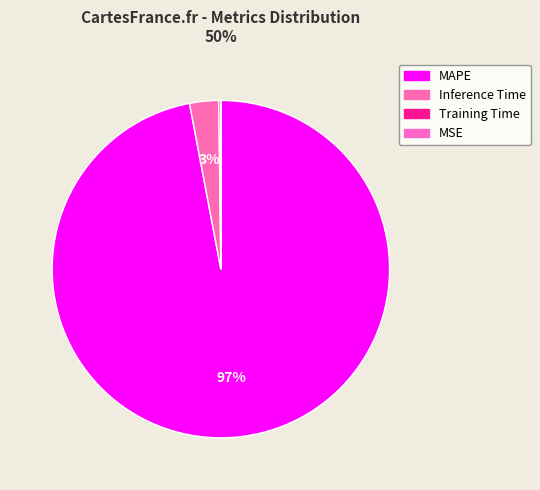

Combined, do Training Time and Inference Time account for over 50%?

No